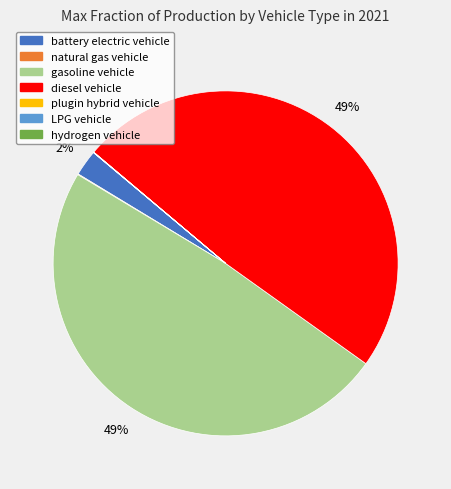

Is battery electric vehicle the majority of the pie?

No